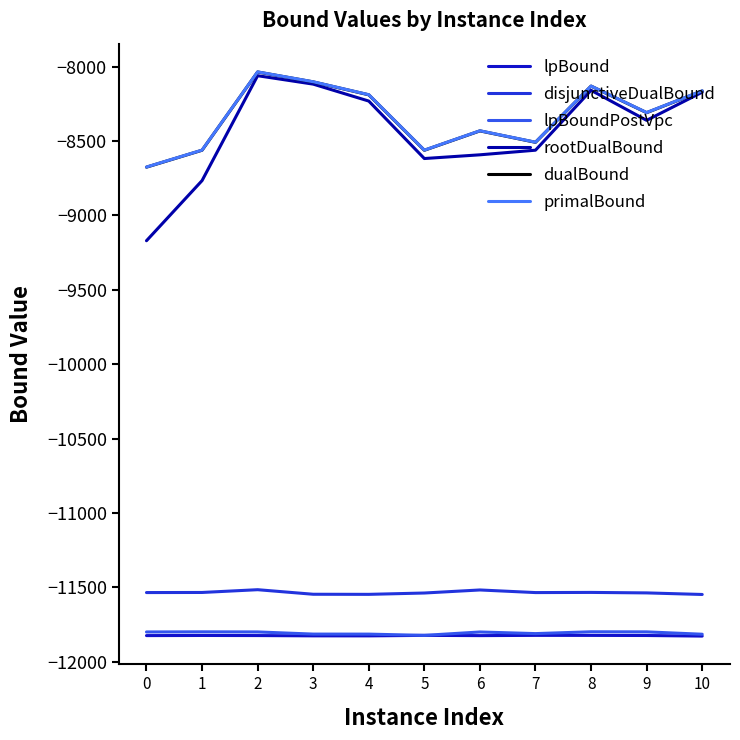

True or false: disjunctiveDualBound and rootDualBound intersect in this chart.

False